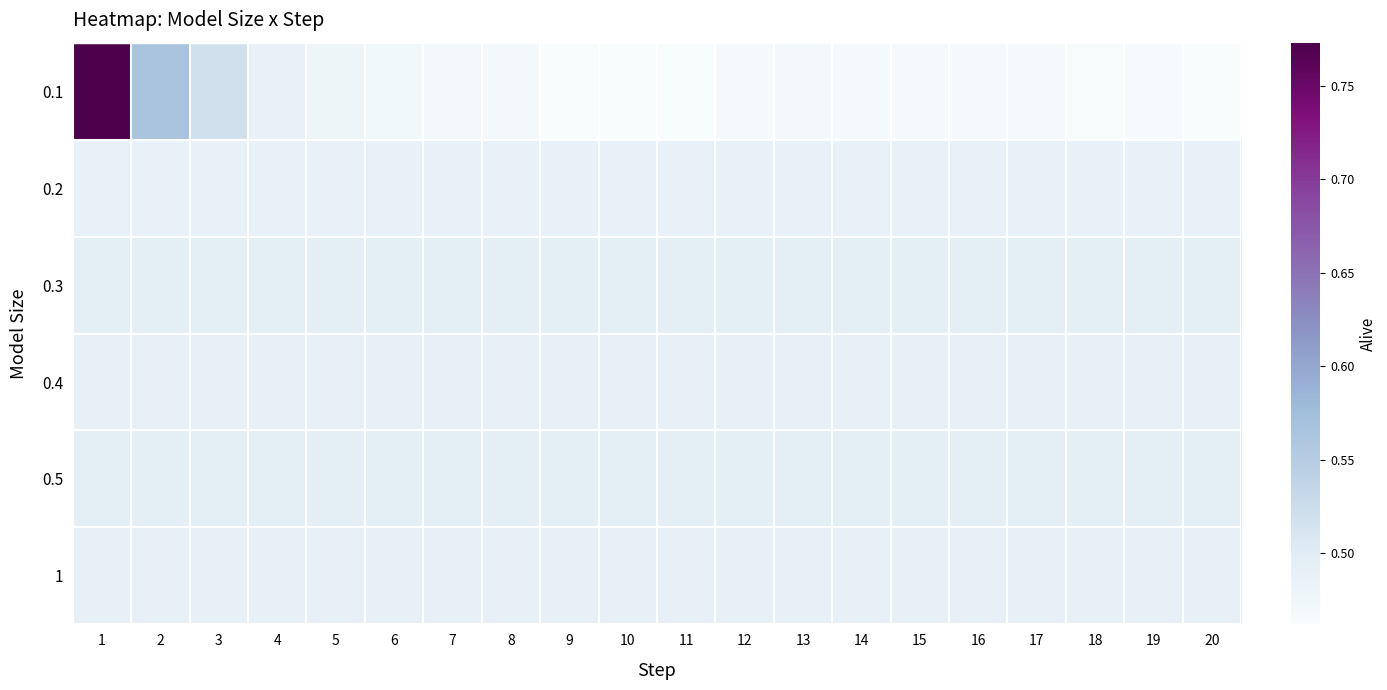

Which series changed the most between 12 and 14?

0.1